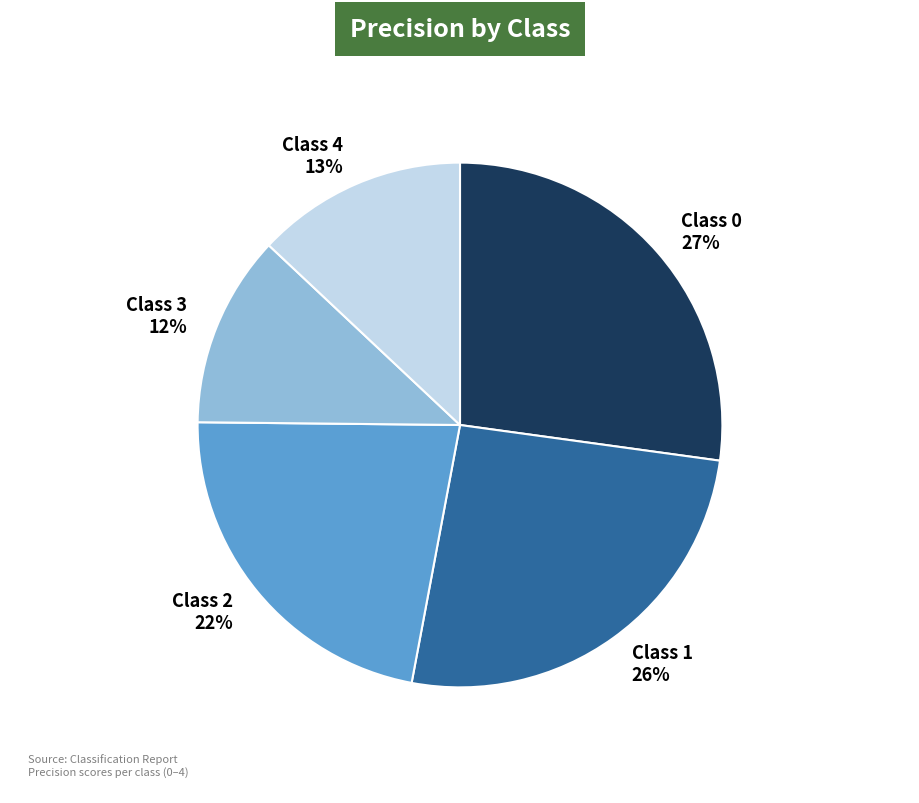

Combined, do Class 0 27% and Class 1 26% account for over 50%?

Yes